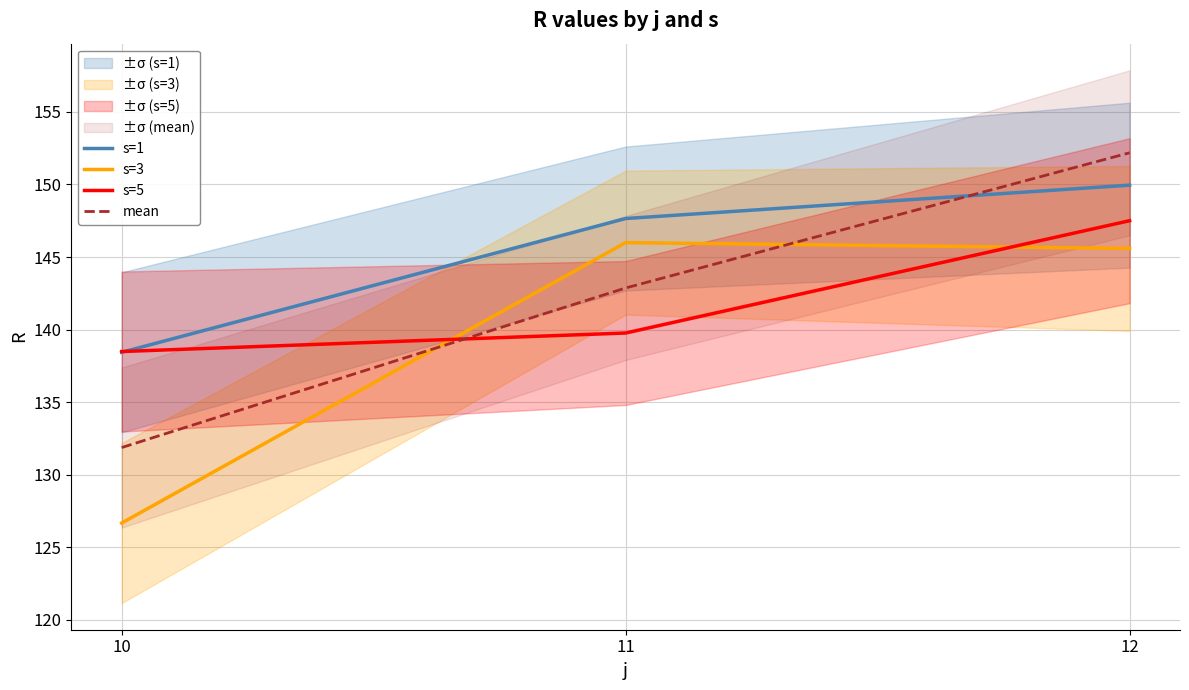

At 12, list the series in order from largest to smallest.

mean, s=1, s=5, s=3